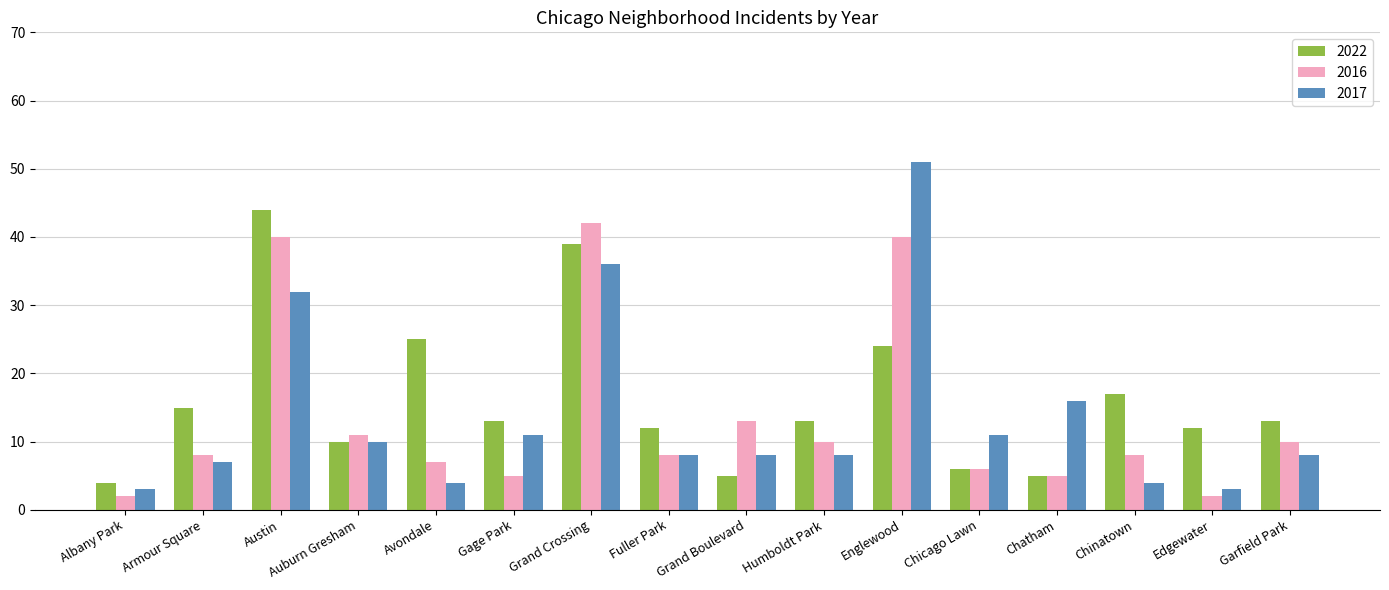

What is the value of the 2016 bar at the 12th from the left?

6